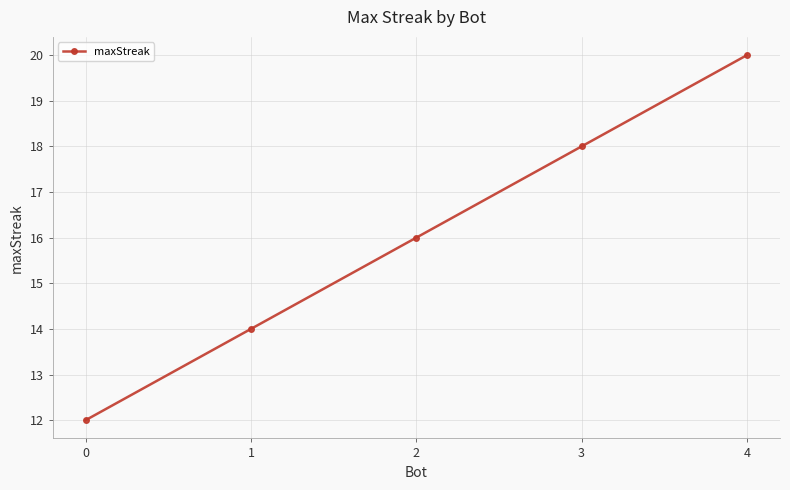

True or false: the data has more than 2 interior local peaks.

False